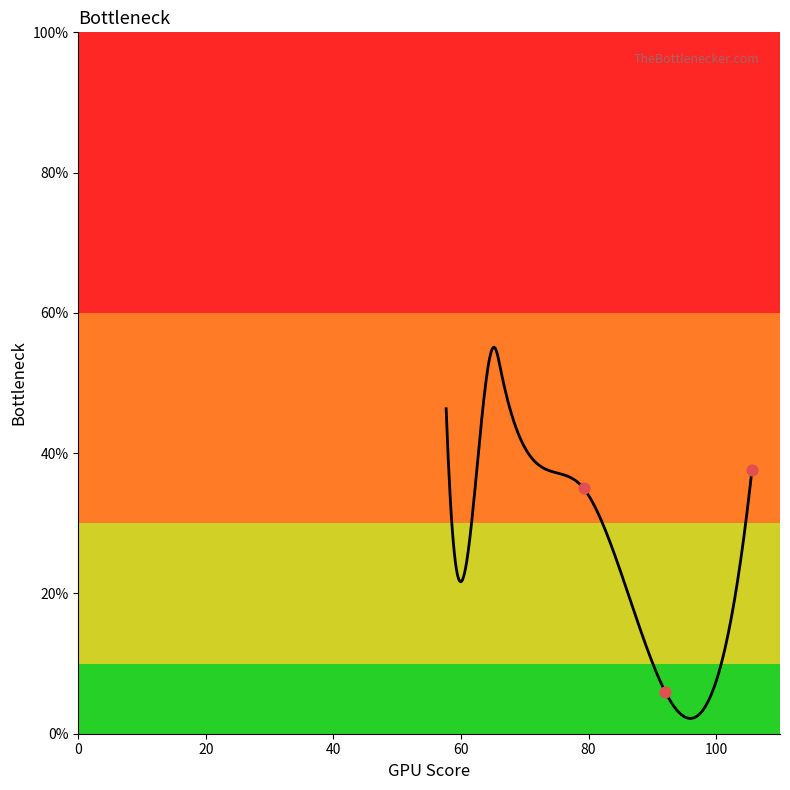

What is the change in value from 57.666666666666664 to 66.25?

+5.4